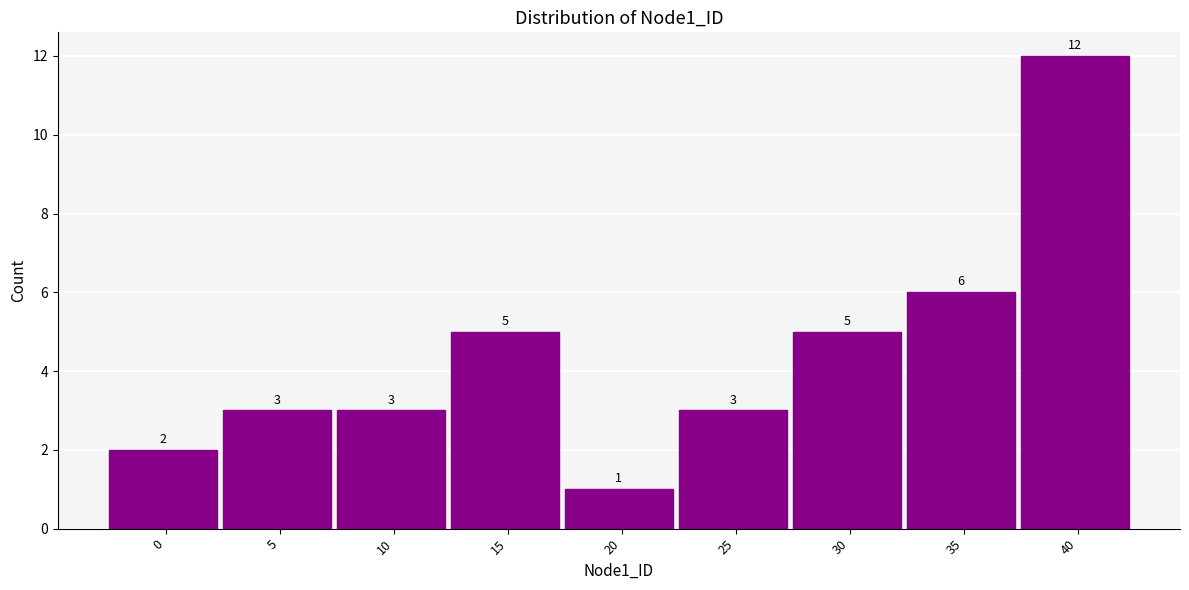

Reading left to right, list all the values displayed in this chart.

0=2	5=3	10=3	15=5	20=1	25=3	30=5	35=6	40=12